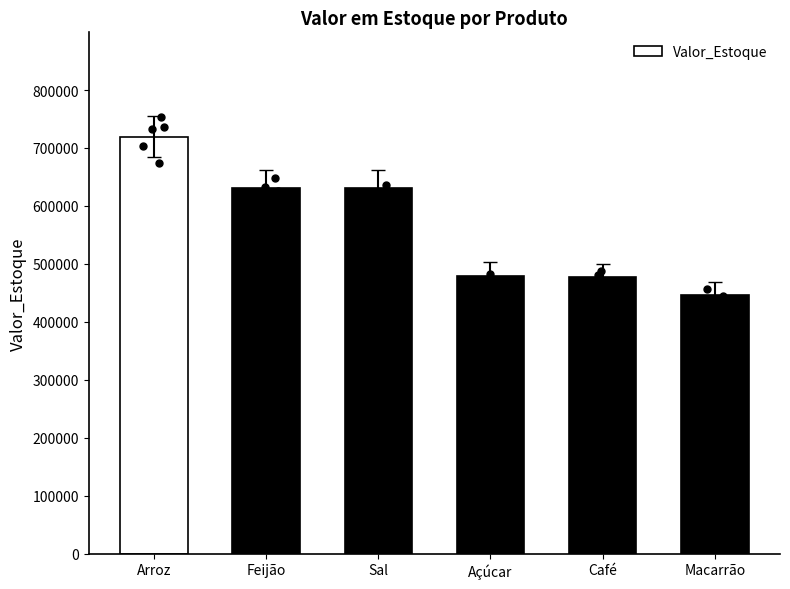

What is the change in value from Arroz to Sal?

-89281.1